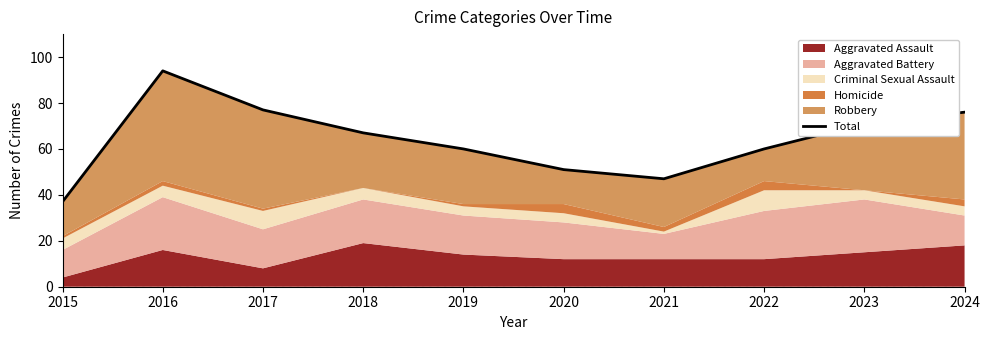

What is the value of the 6th point from the left?

51